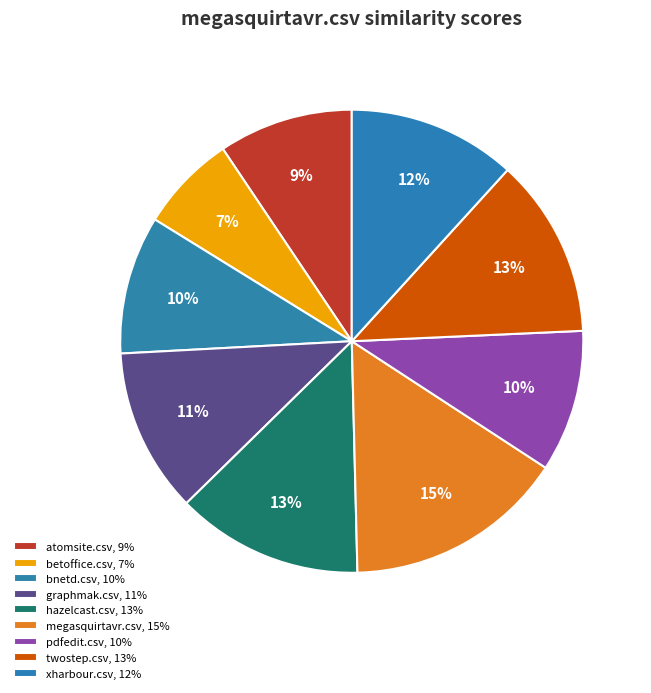

Count the number of slices in the pie.

9